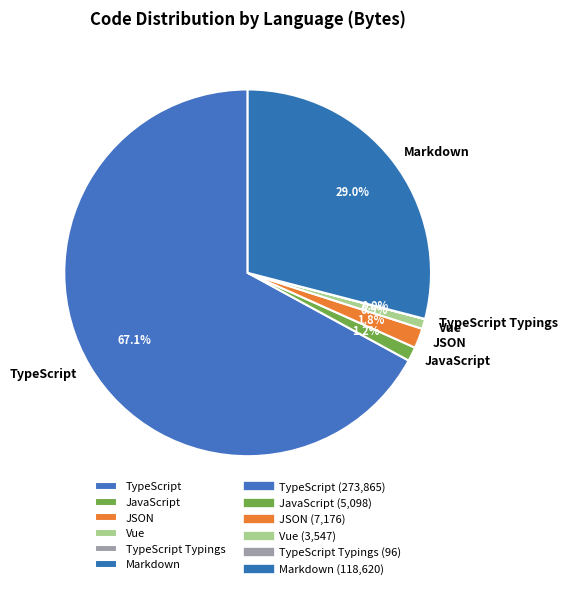

To the nearest percent, what portion does JavaScript represent?

1%